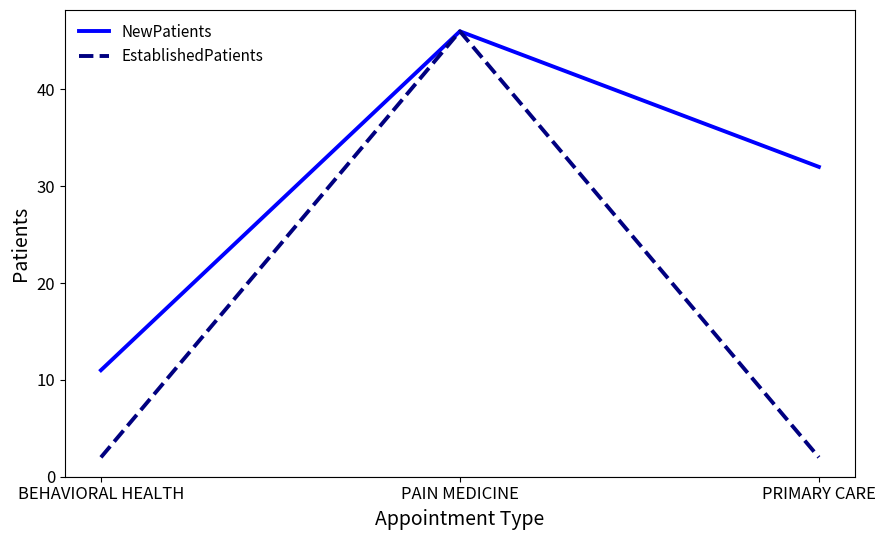

Is the value of NewPatients at PRIMARY CARE greater than the value of EstablishedPatients at PRIMARY CARE?

Yes